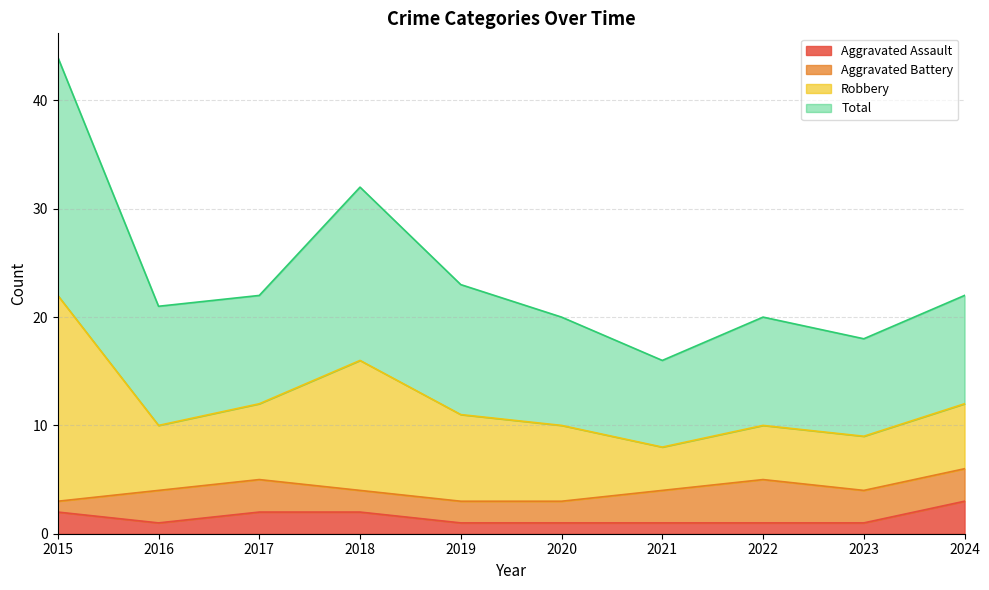

What is the difference between the Aggravated Assault values at 2019 and 2017?

1